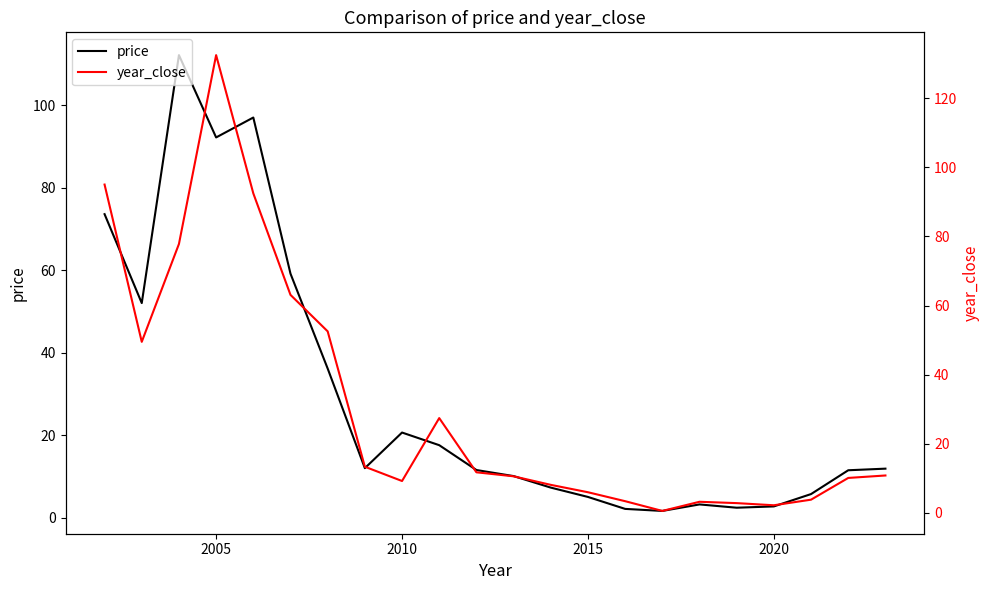

Reading left to right, list all the values displayed in this chart.

price: 73.6	52.0	112.2	92.2	97.1	59.2	36.1	12.0	20.6	17.5	11.5	10.0	7.3	5.0	2.1	1.6	3.2	2.4	2.7	5.7	11.5	11.9
year_close: 95.0	49.5	77.8	132.5	92.5	63.1	52.5	13.4	9.2	27.4	11.8	10.6	8.1	6.0	3.4	0.6	3.2	2.8	2.2	3.8	10.1	10.8